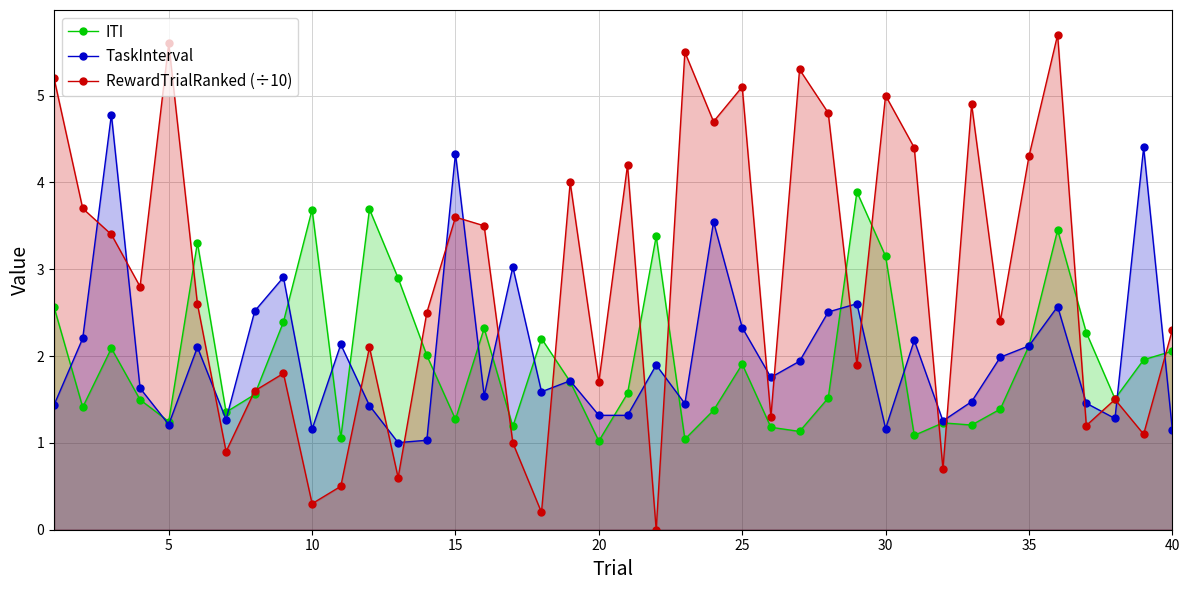

Reading left to right, what are all the values shown in this chart?

ITI: 2.6	1.4	2.1	1.5	1.2	3.3	1.4	1.6	2.4	3.7	1.1	3.7	2.9	2.0	1.3	2.3	1.2	2.2	1.7	1.0	1.6	3.4	1.0	1.4	1.9	1.2	1.1	1.5	3.9	3.1	1.1	1.2	1.2	1.4	2.1	3.5	2.3	1.5	2.0	2.1
TaskInterval: 1.4	2.2	4.8	1.6	1.2	2.1	1.3	2.5	2.9	1.2	2.1	1.4	1.0	1.0	4.3	1.5	3.0	1.6	1.7	1.3	1.3	1.9	1.5	3.5	2.3	1.8	1.9	2.5	2.6	1.2	2.2	1.3	1.5	2.0	2.1	2.6	1.5	1.3	4.4	1.2
RewardTrialRanked (÷10): 5.2	3.7	3.4	2.8	5.6	2.6	0.9	1.6	1.8	0.3	0.5	2.1	0.6	2.5	3.6	3.5	1.0	0.2	4.0	1.7	4.2	0.0	5.5	4.7	5.1	1.3	5.3	4.8	1.9	5.0	4.4	0.7	4.9	2.4	4.3	5.7	1.2	1.5	1.1	2.3